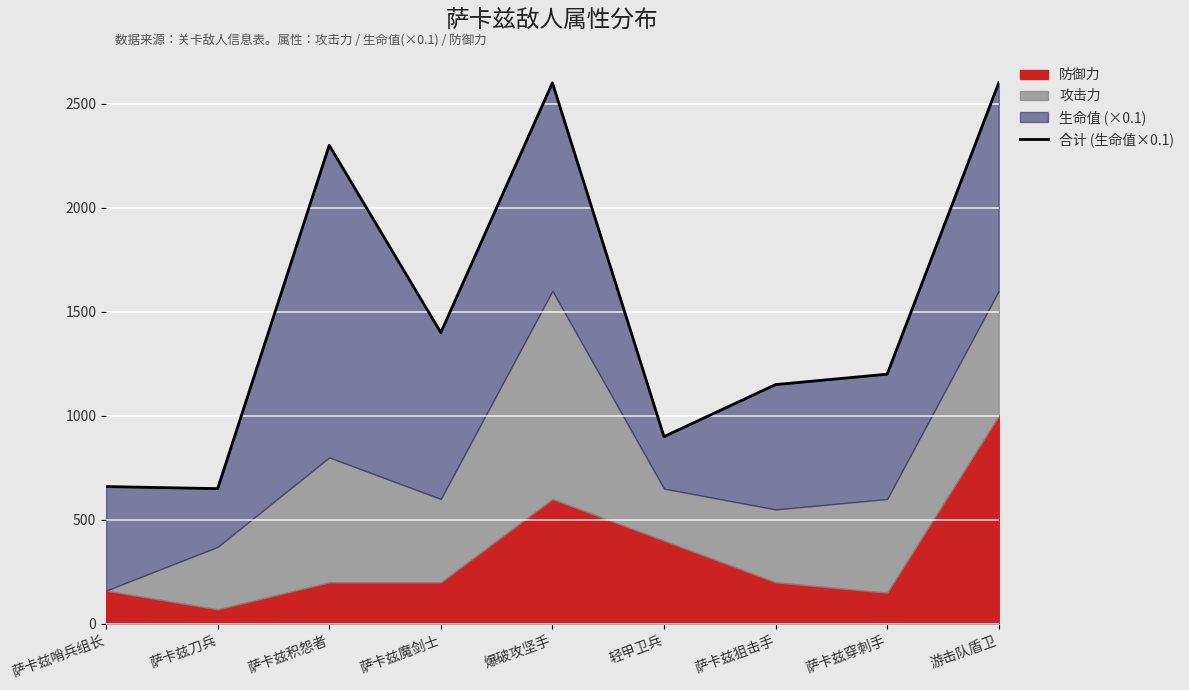

Which has a higher value, 轻甲卫兵 or 萨卡兹穿刺手?

萨卡兹穿刺手